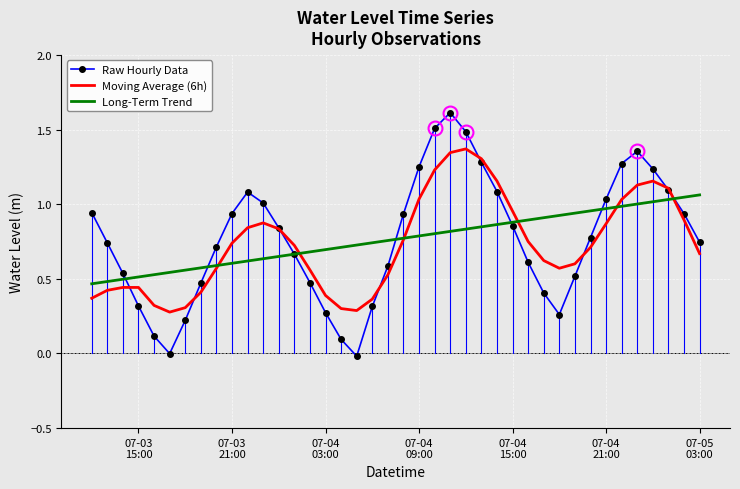

Which series has the largest range (max minus min)?

Raw Hourly Data